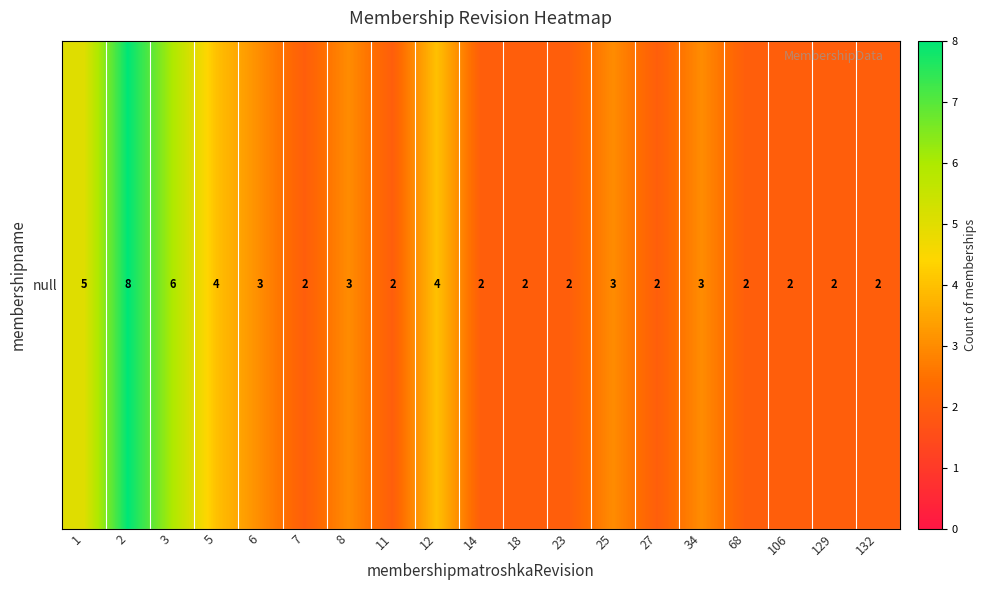

Count the values in the range 2 to 4.

16